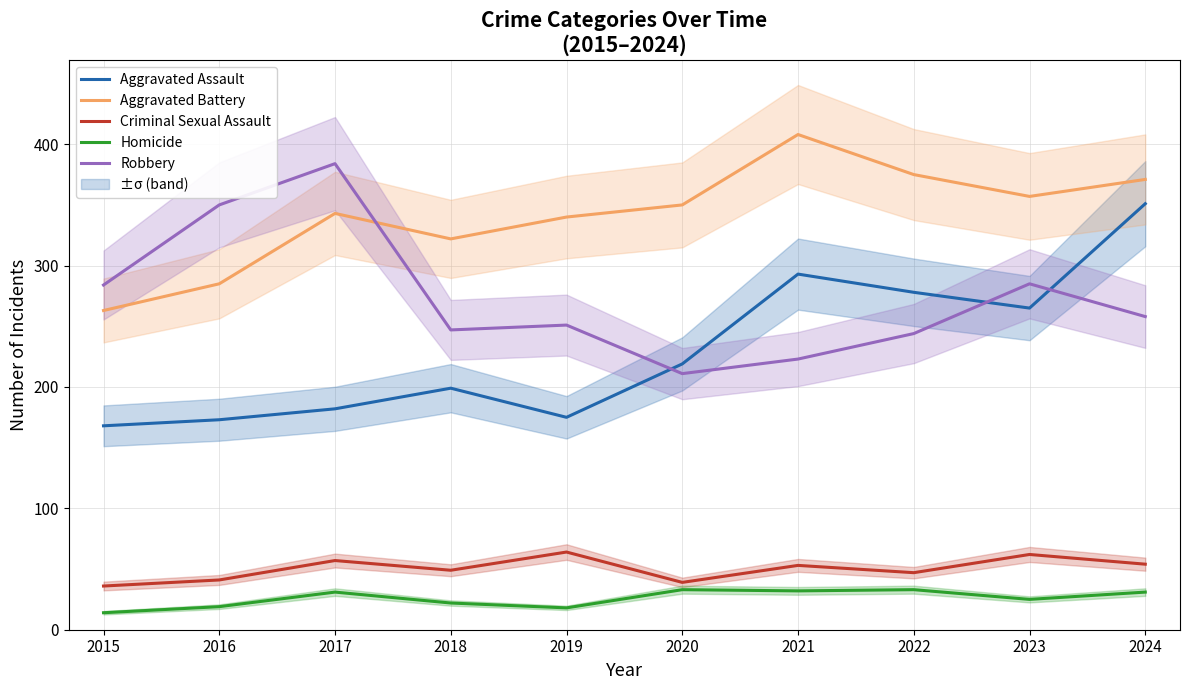

What is the difference between the highest and lowest values at 2017?

353